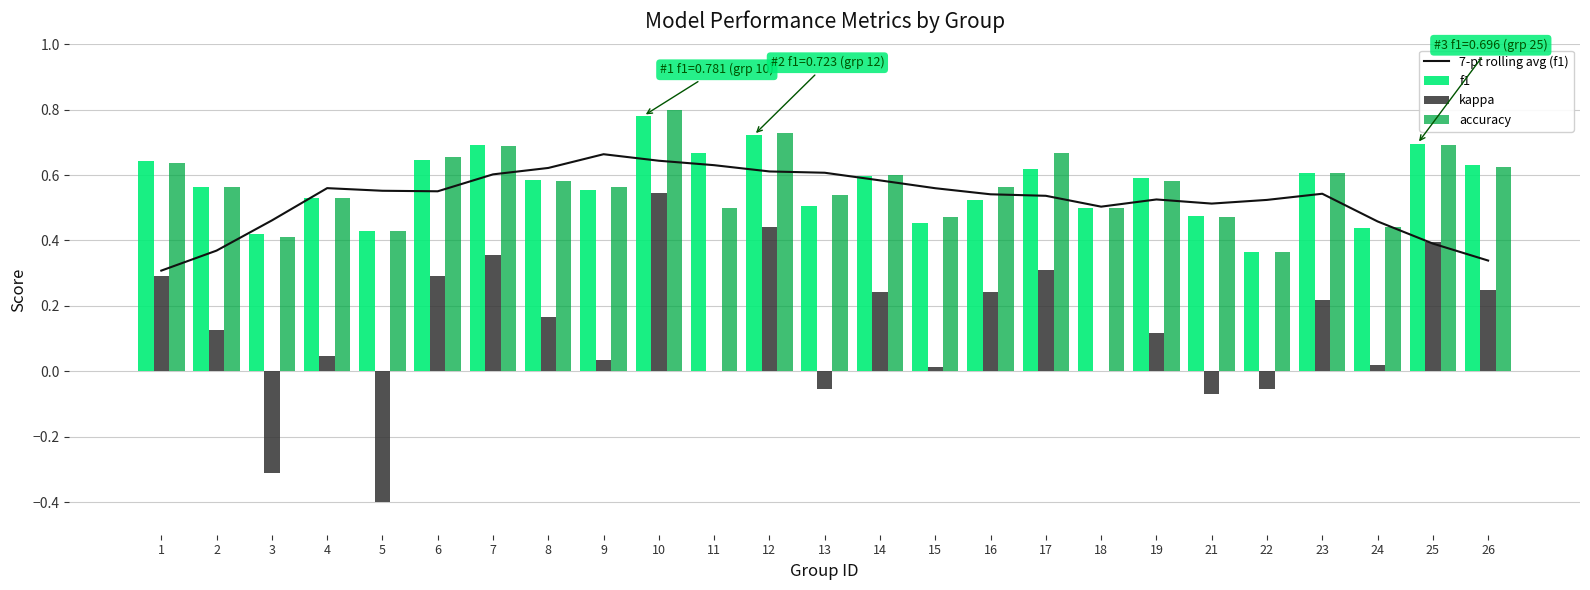

What is the difference between the maximum and minimum values in the 7-pt rolling avg (f1) series?

0.4